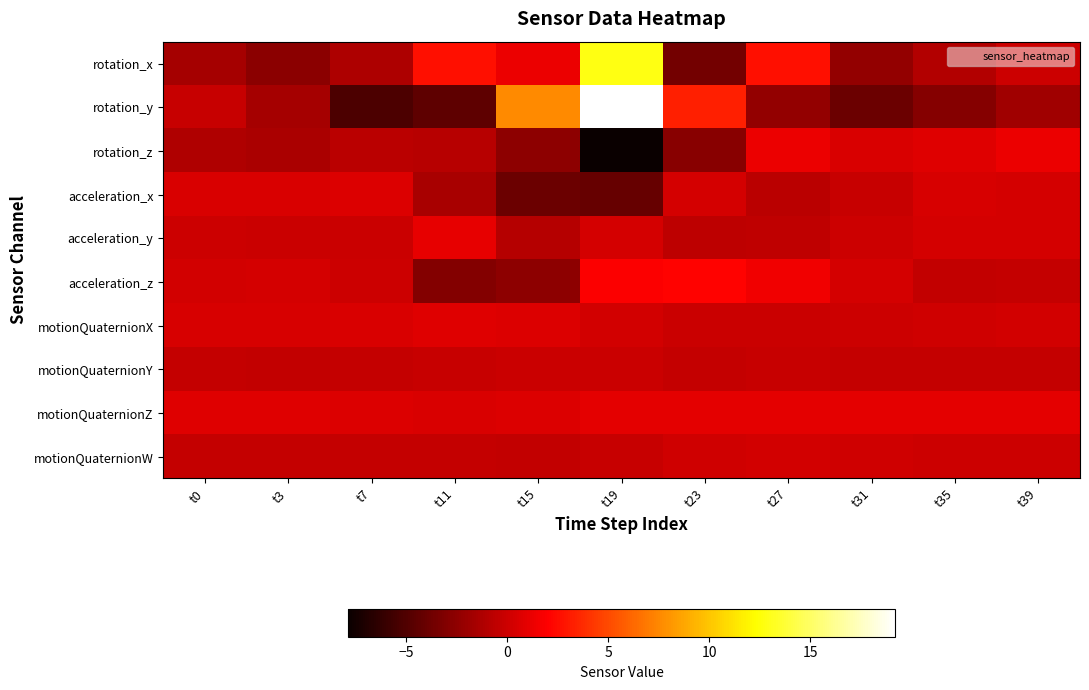

What is the difference between the highest and lowest values at t31?

4.9